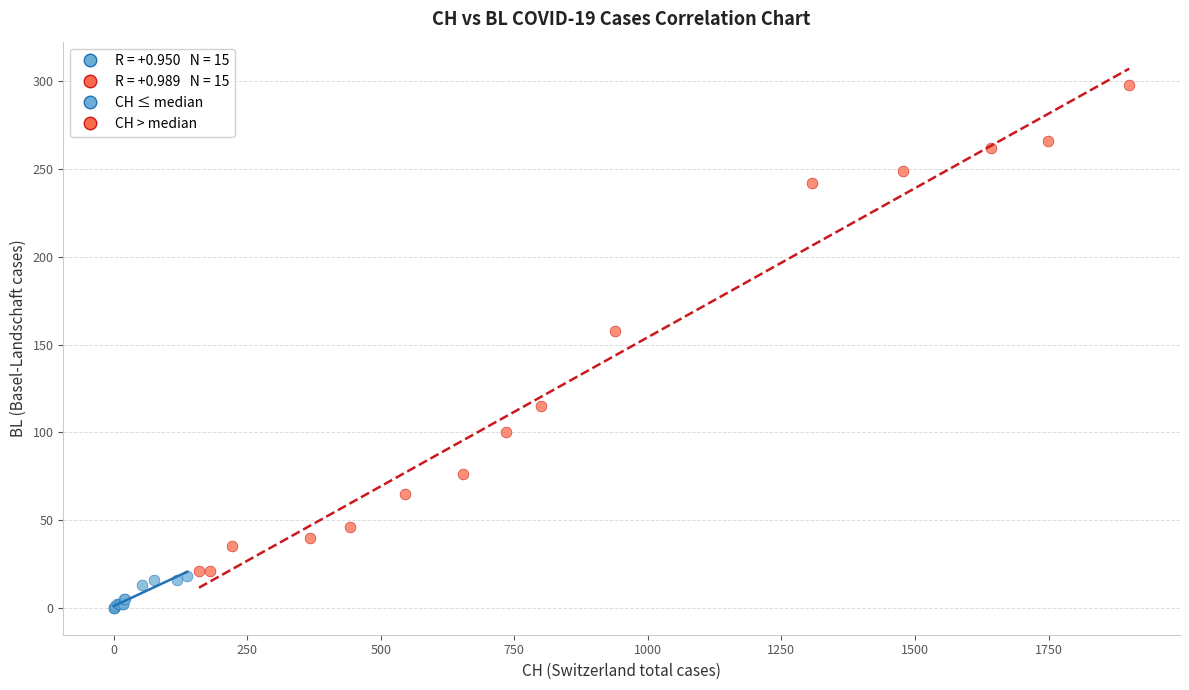

Which series contains the highest Y value?

CH > median